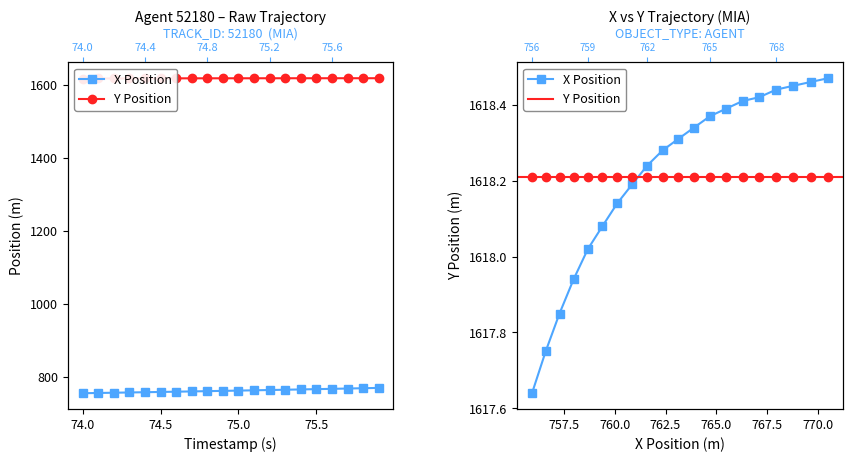

What is the value of the Y point at the 1st from the left?

1617.6